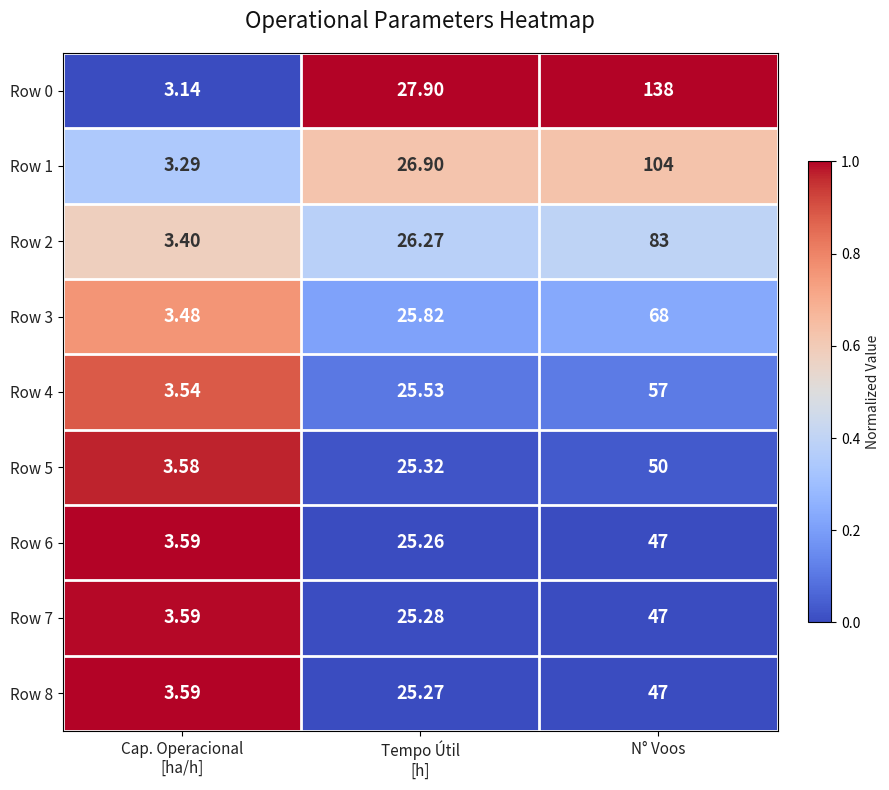

At which category does the chart reach its minimum across all series?

Cap. Operacional
[ha/h]